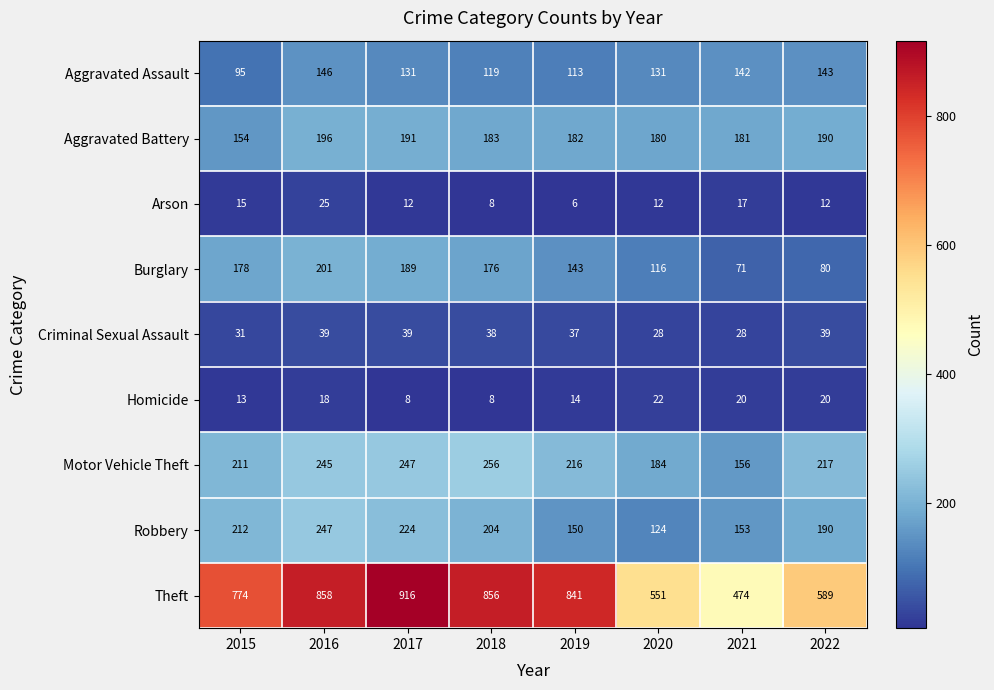

At which label is Aggravated Battery closest to 175?

2020